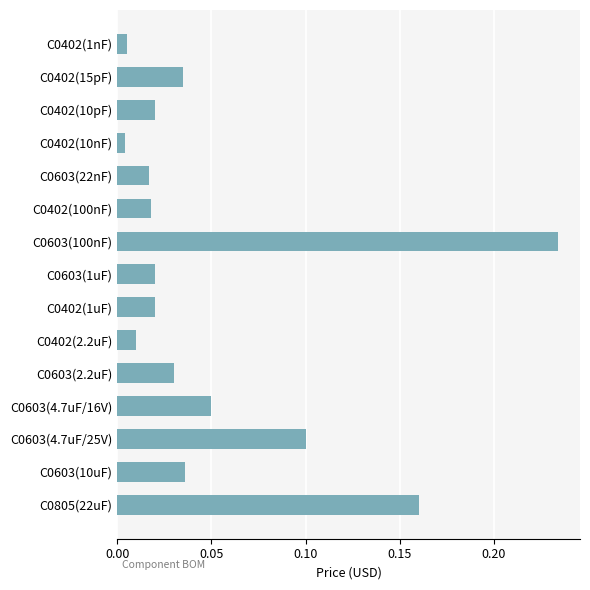

What is the label of the 7th bar from the top?

C0603(100nF)